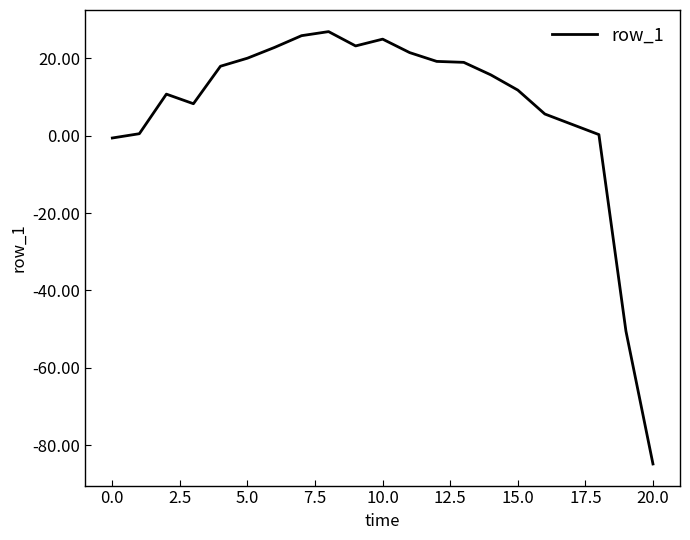

What is the minimum value shown in the chart?

-84.8